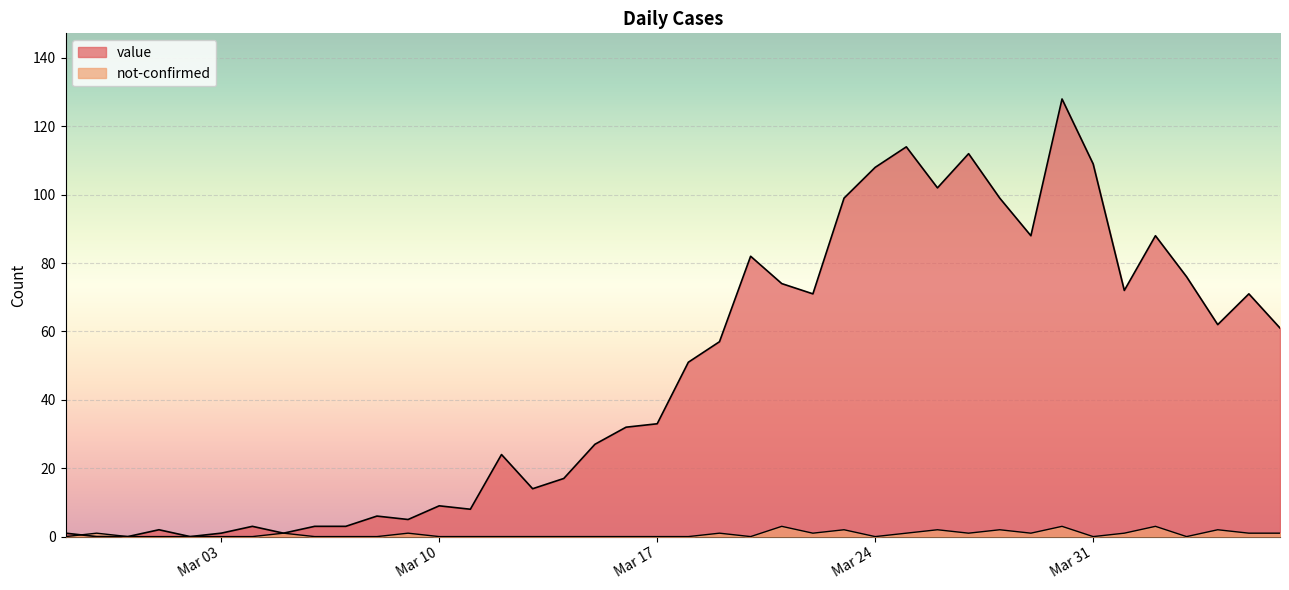

Which series has the widest spread of values?

value